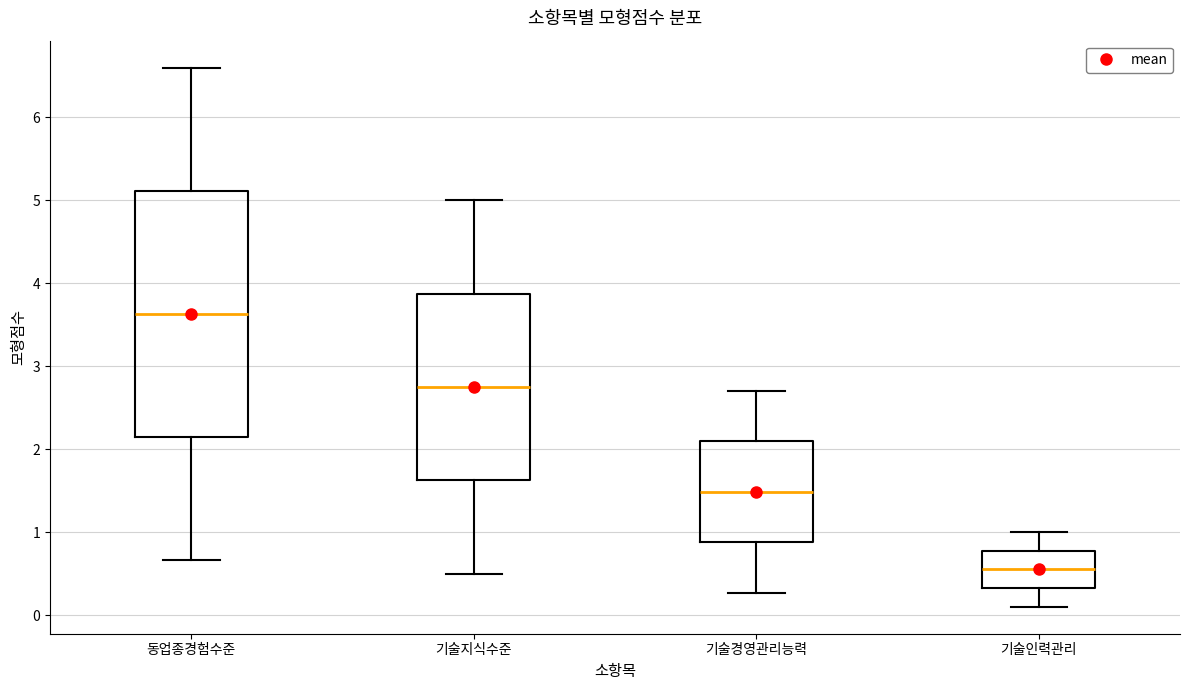

Reading left to right, transcribe this box plot: for each box, give where its median line is, the range the box spans, and where its two whiskers end, as read against the y-axis. The values are not printed on the chart, so give them approximately, as read against the axis.

동업종경험수준: median 3.6, box 2.1 to 5.1, whiskers 0.7 to 6.6
기술지식수준: median 2.8, box 1.6 to 3.9, whiskers 0.5 to 5.0
기술경영관리능력: median 1.5, box 0.9 to 2.1, whiskers 0.3 to 2.7
기술인력관리: median 0.6, box 0.3 to 0.8, whiskers 0.1 to 1.0